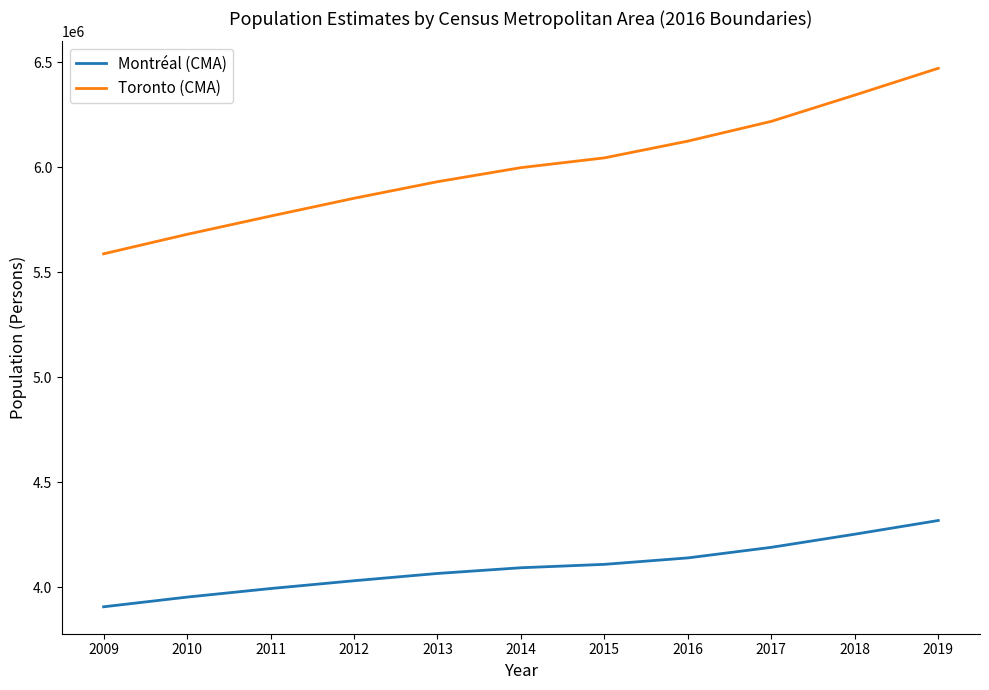

True or false: Montréal (CMA) and Toronto (CMA) cross at least once.

False